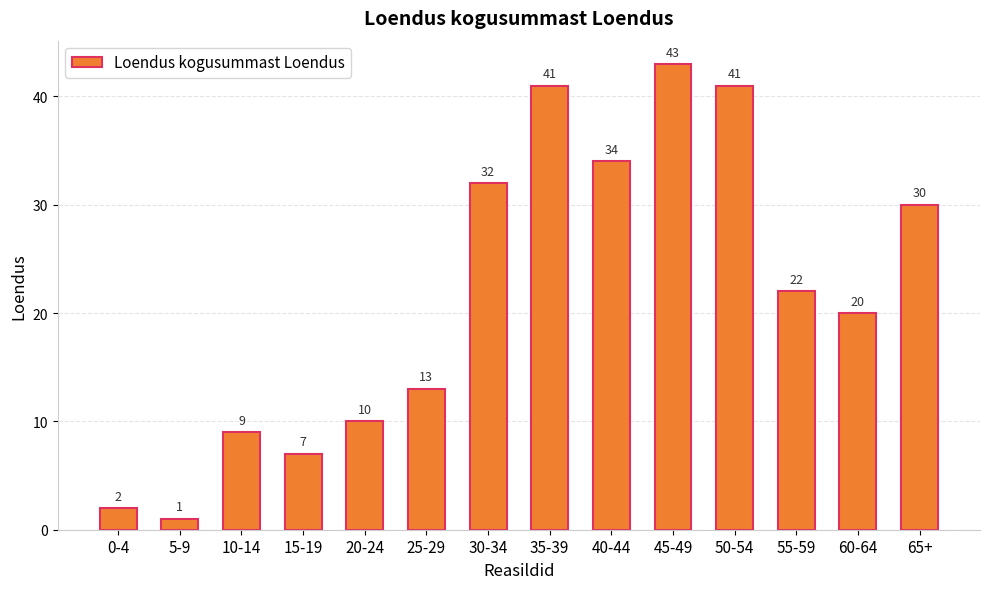

Reading right to left, transcribe all the data shown in this chart.

30	20	22	41	43	34	41	32	13	10	7	9	1	2